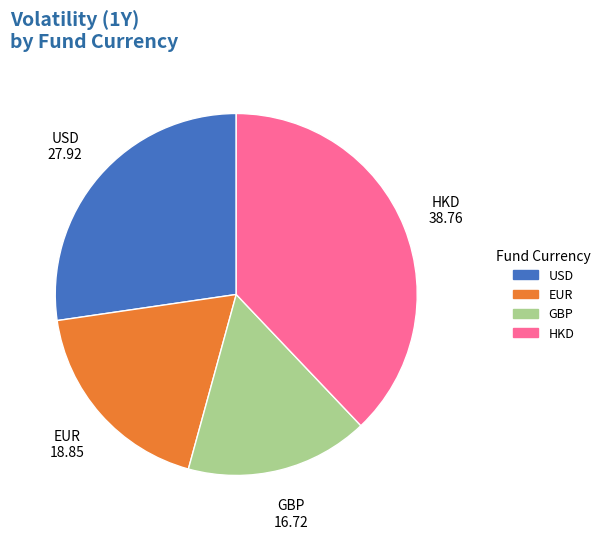

How many segments does this pie chart have?

4